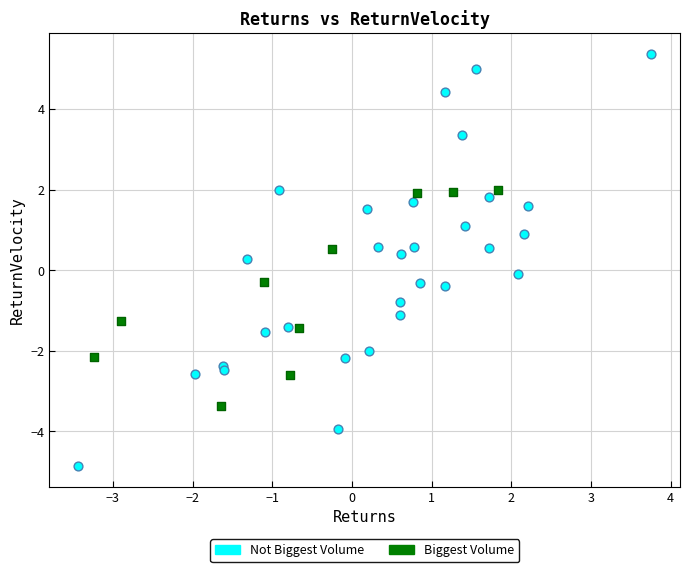

Which series has the largest Y range (max minus min)?

Not Biggest Volume